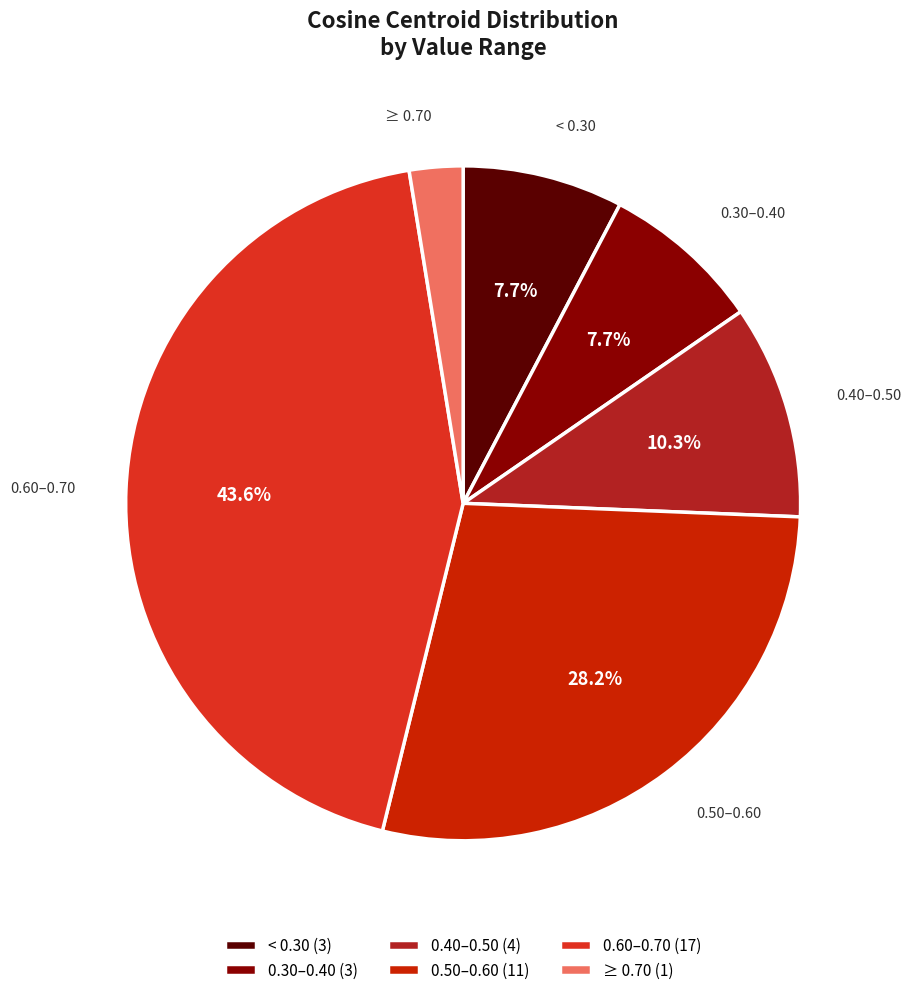

What is the total percentage of 0.50–0.60 (11) and 0.40–0.50 (4)?

38.5%